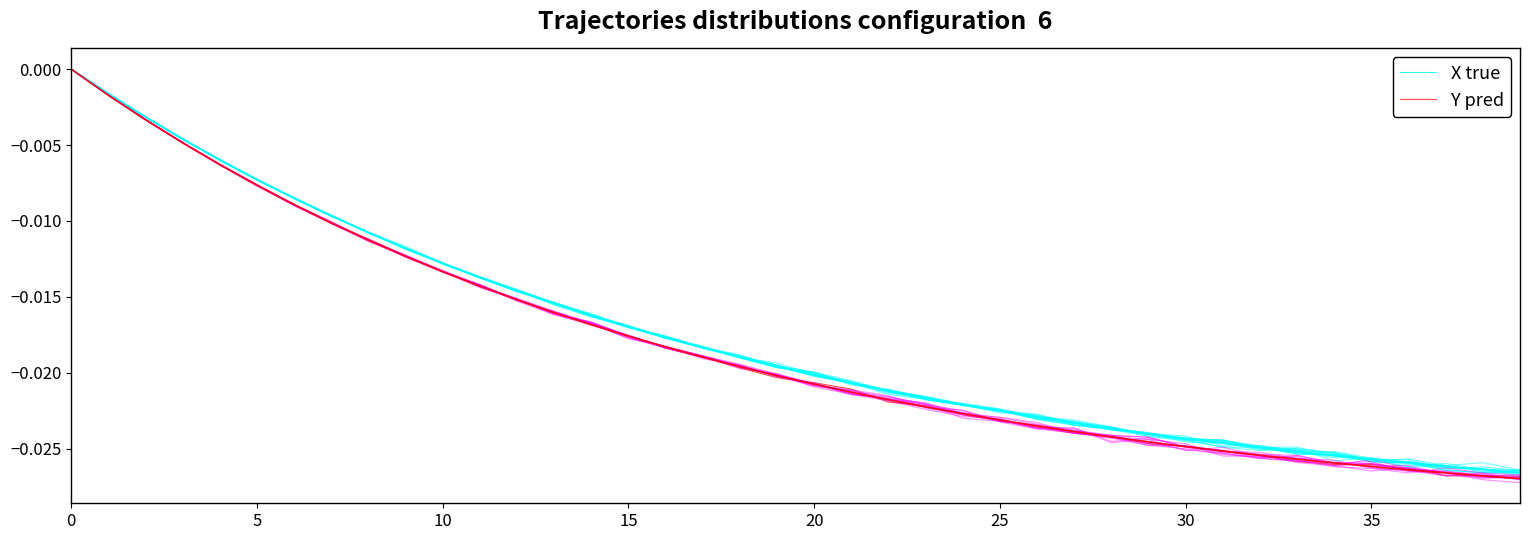

How many lines are shown in the chart?

4